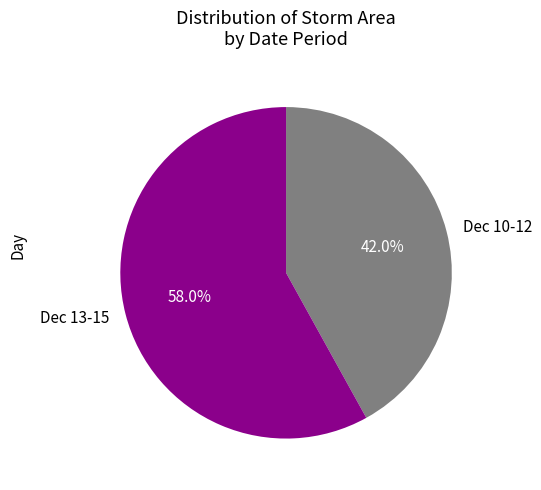

Does Dec 13-15 represent more than half of the total?

Yes